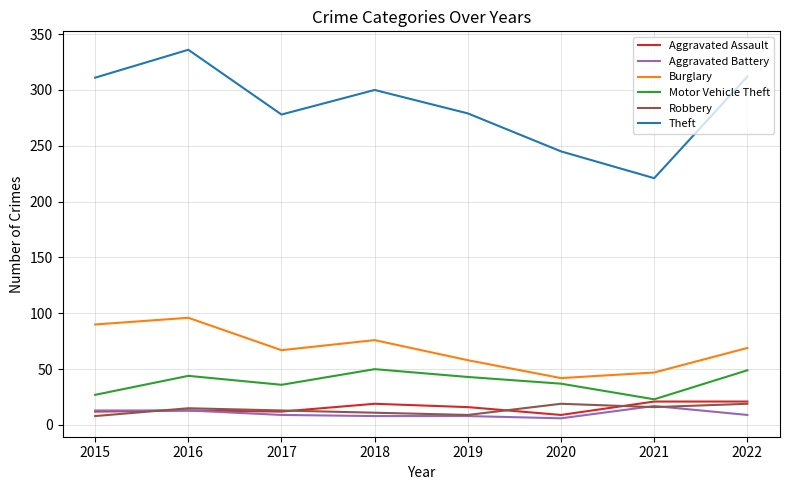

What is the difference between the highest and lowest values at 2017?

269